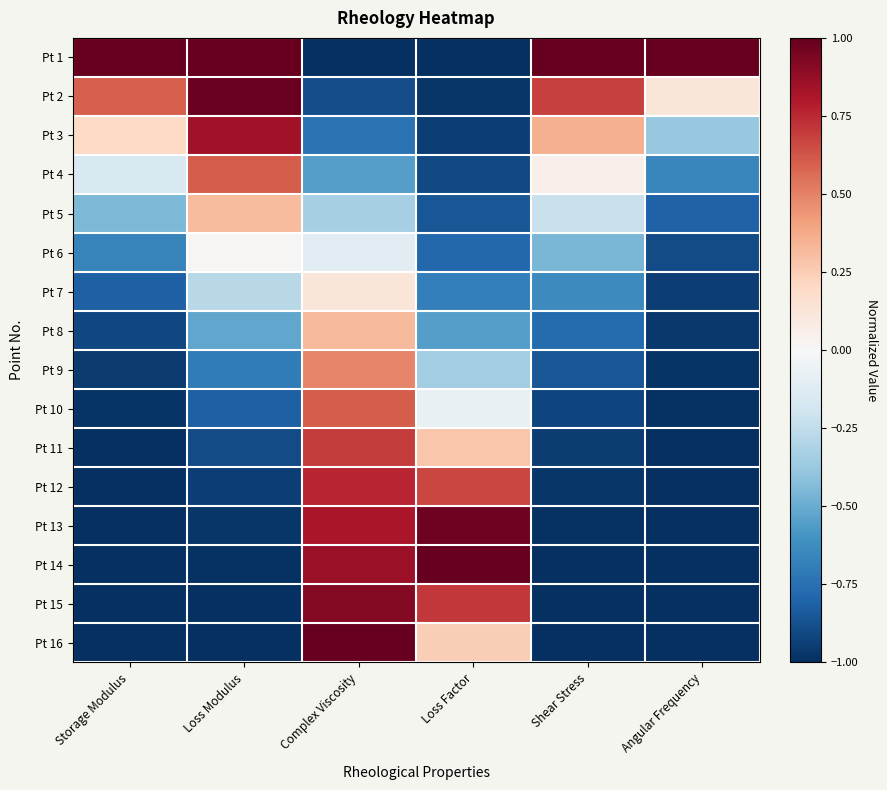

What is the total value across all series at Storage Modulus?

-9.1